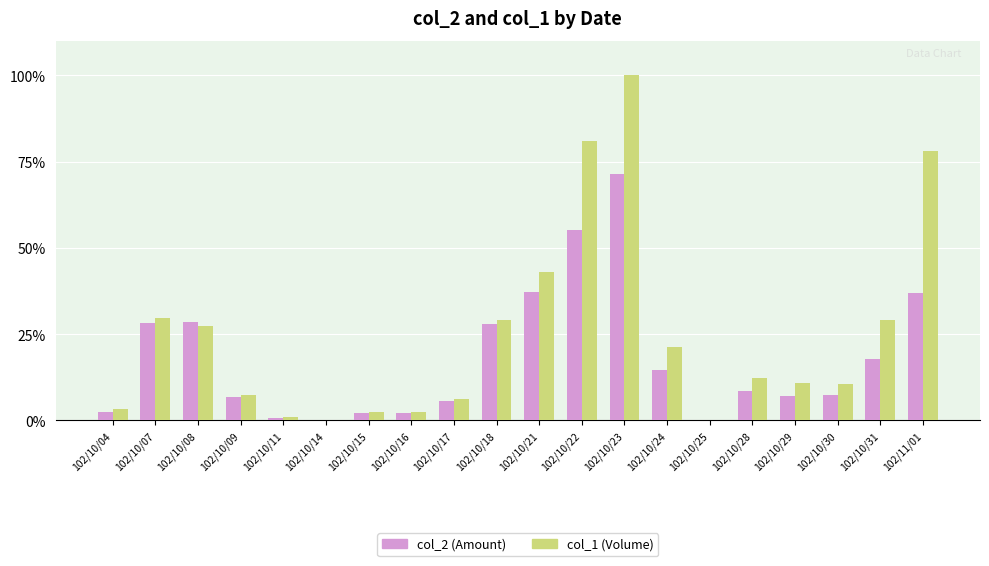

Which series has the largest total across all categories?

col_1 (Volume)